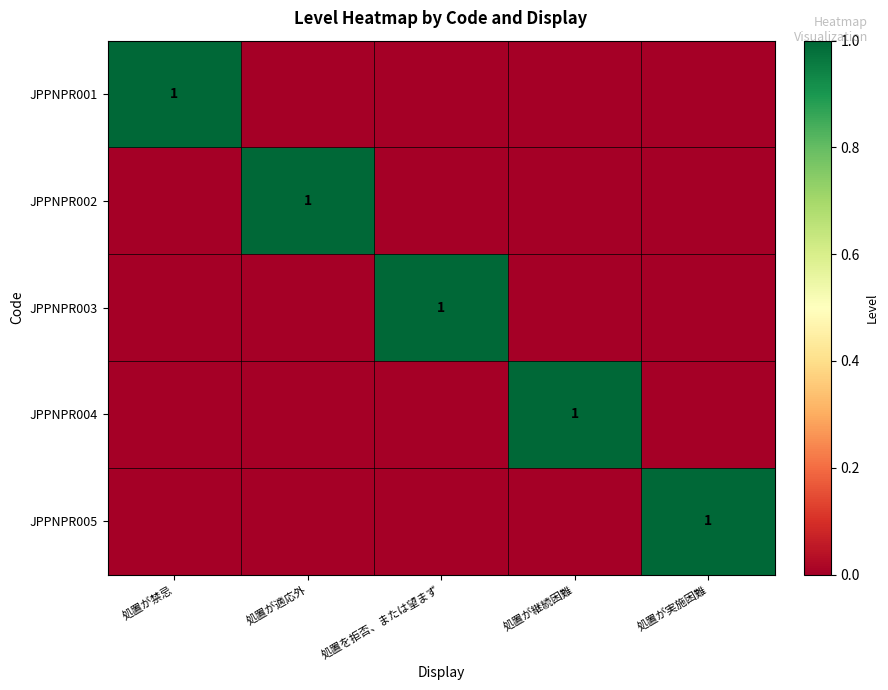

The value of JPPNPR001 at 処置が禁忌 is 2. True or false?

False